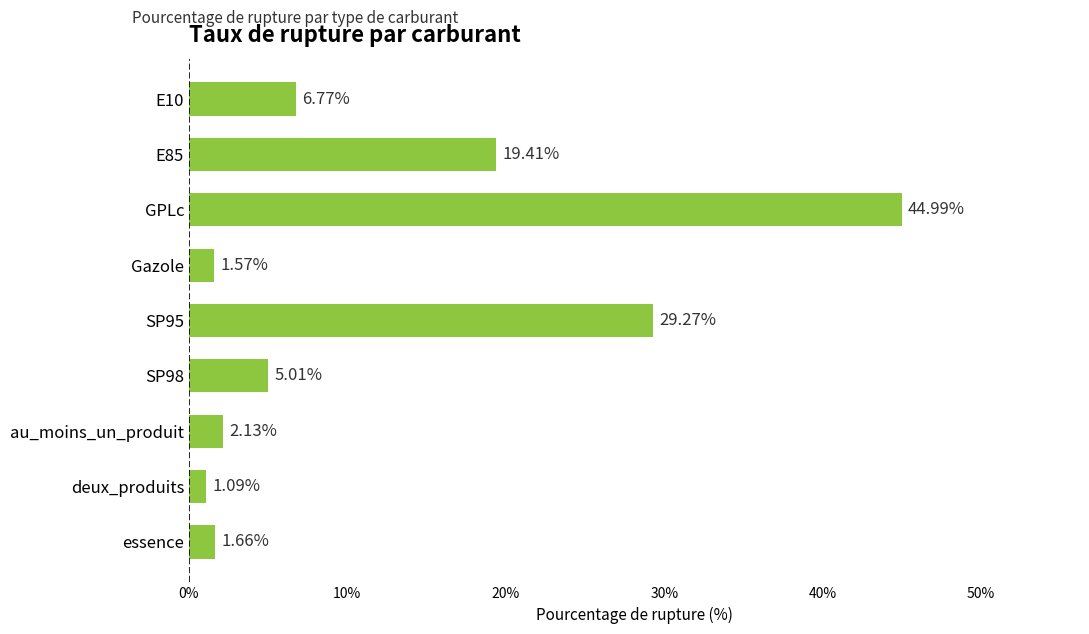

Rank the categories by value from highest to lowest.

GPLc, SP95, E85, E10, SP98, au_moins_un_produit, essence, Gazole, deux_produits